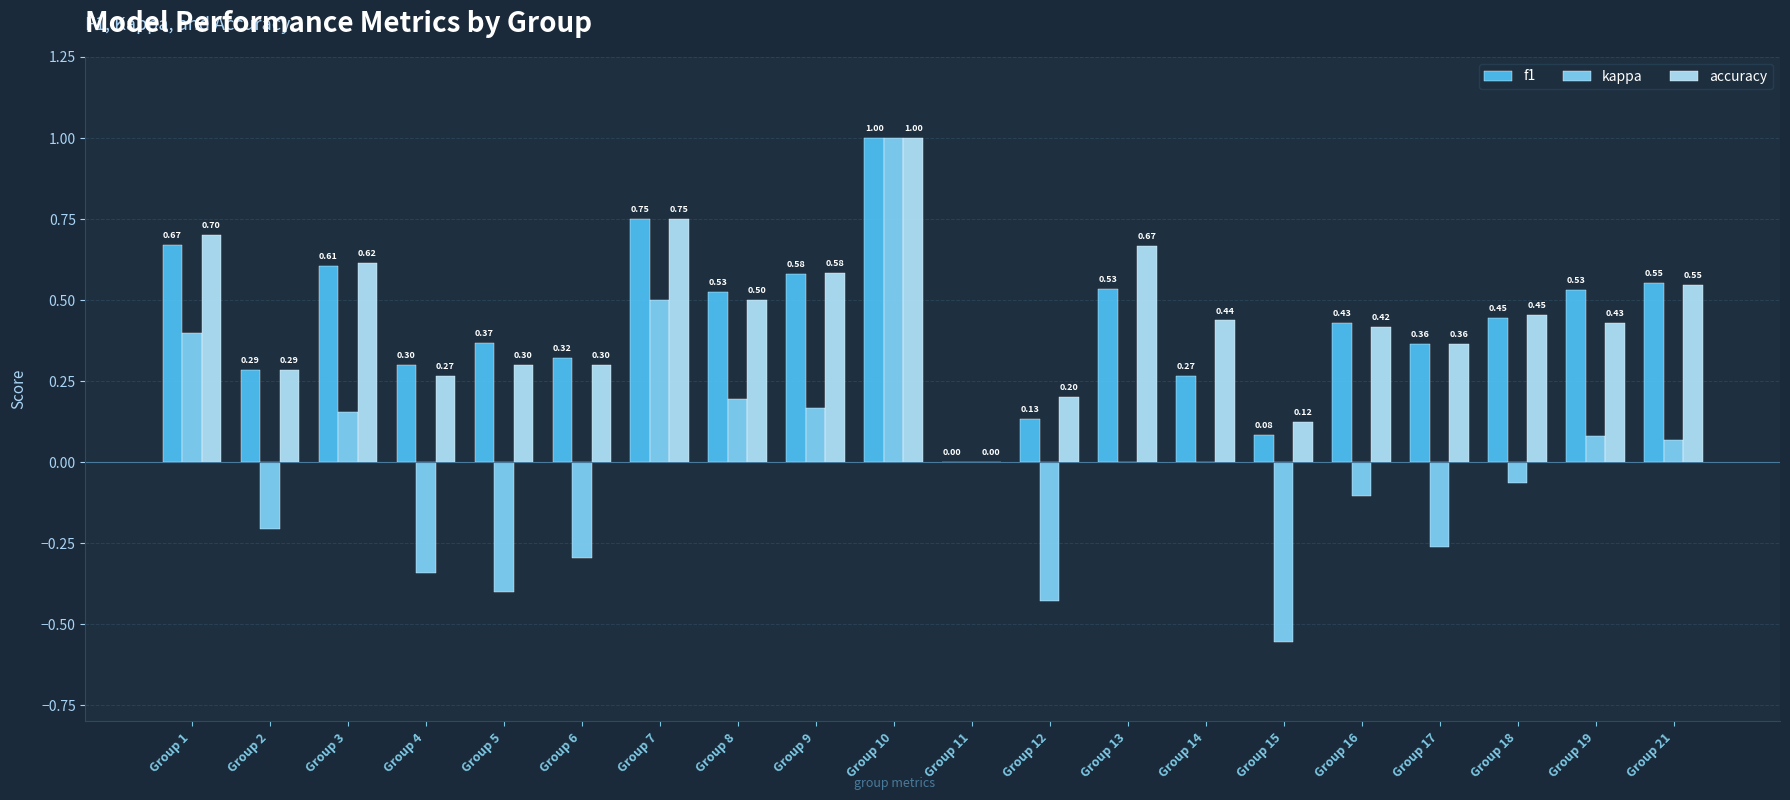

Which series changed the most between Group 8 and Group 21?

kappa